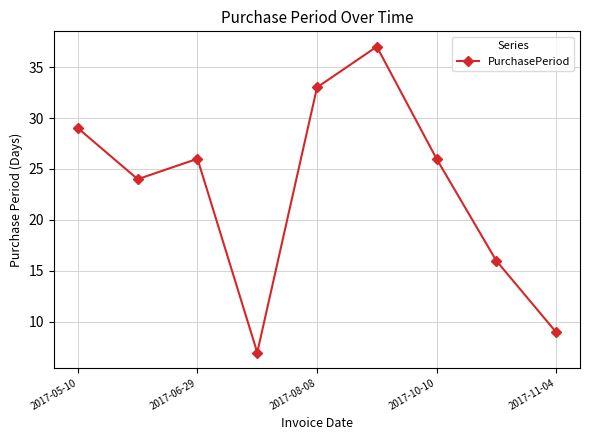

What is the value of the 2nd point from the left?

24